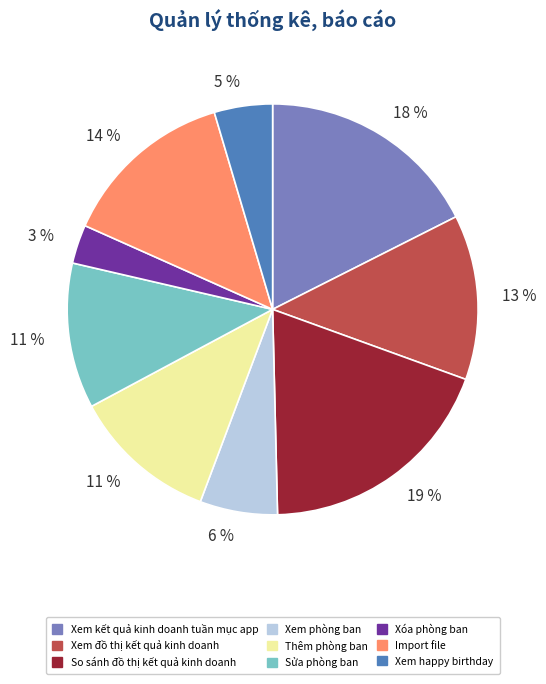

Is there any slice that represents more than half of the pie?

No